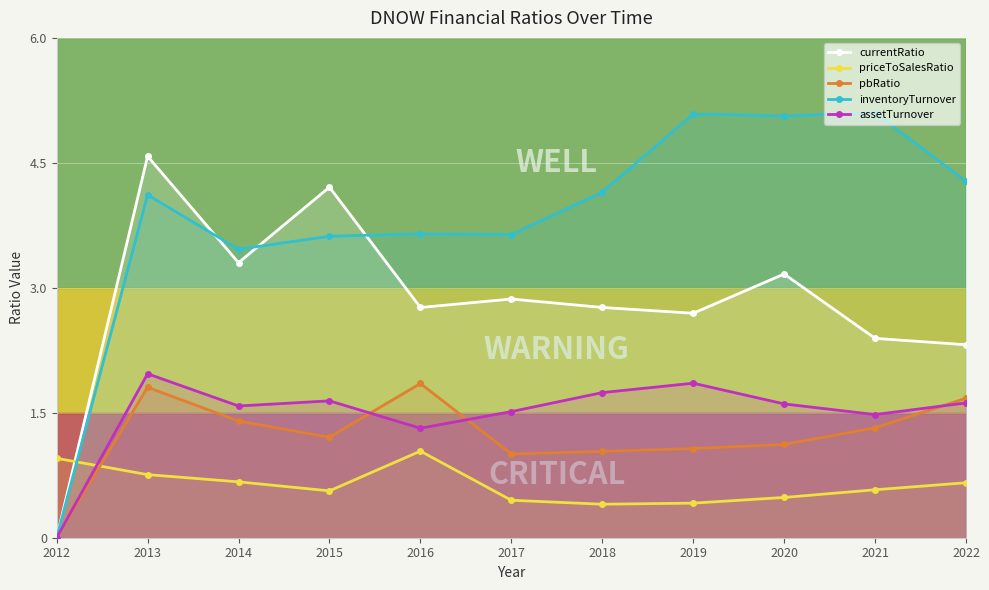

At which category does currentRatio reach its first local peak?

2013